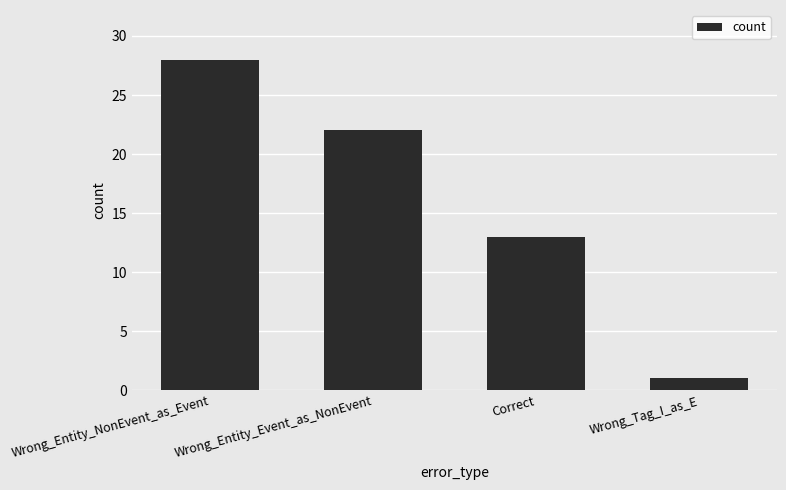

What is the maximum value shown in the chart?

28